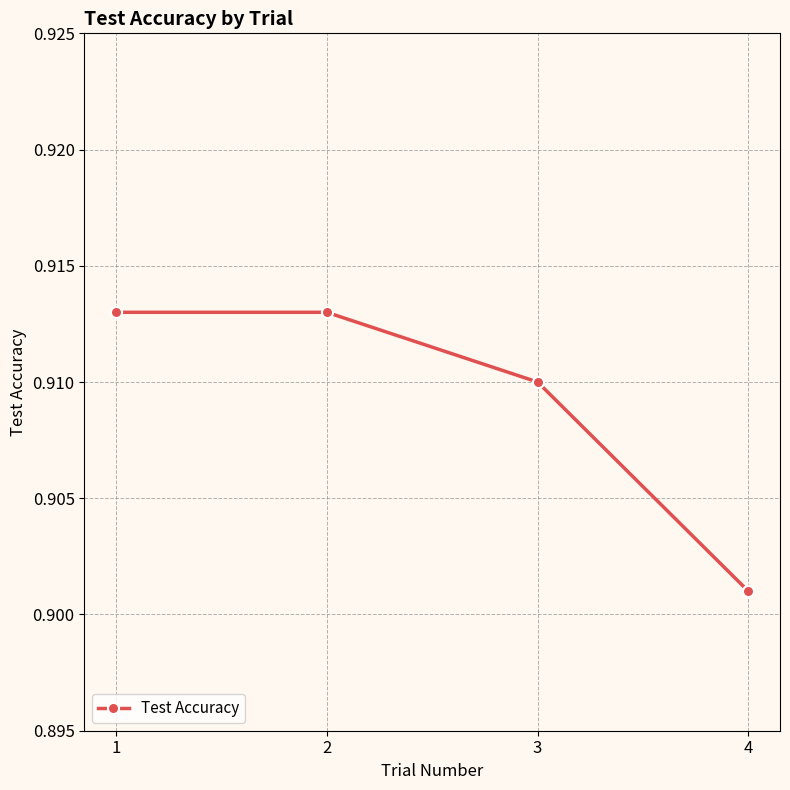

At which category does the chart reach its minimum across all series?

4